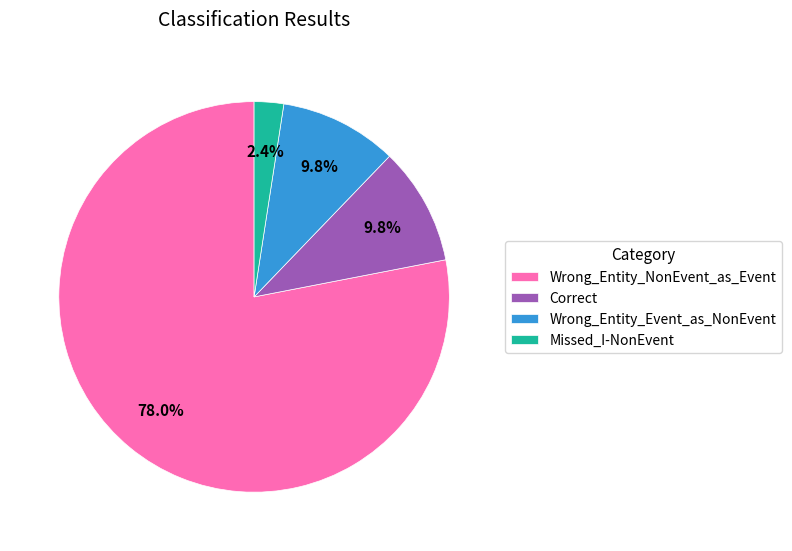

Does any single category account for the majority?

Yes